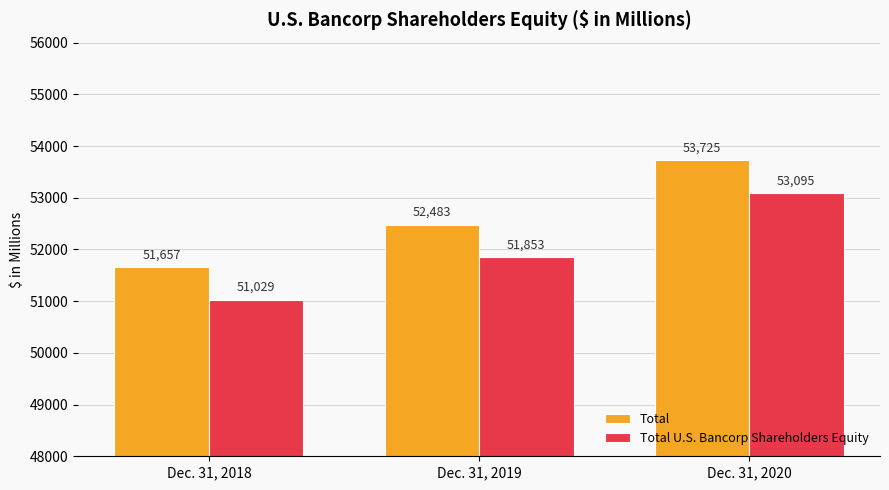

What is the spread (max minus min) of values at Dec. 31, 2019?

630